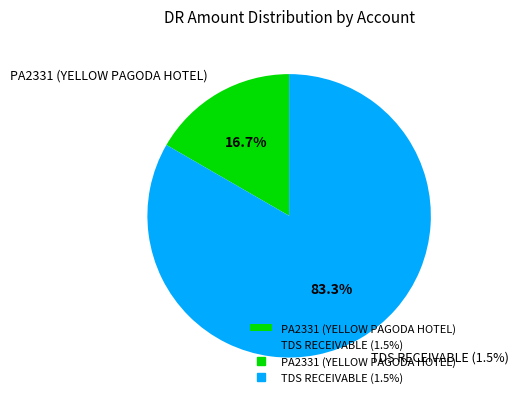

The PA2331 (YELLOW PAGODA HOTEL) slice represents 17% of the pie. True or false?

True